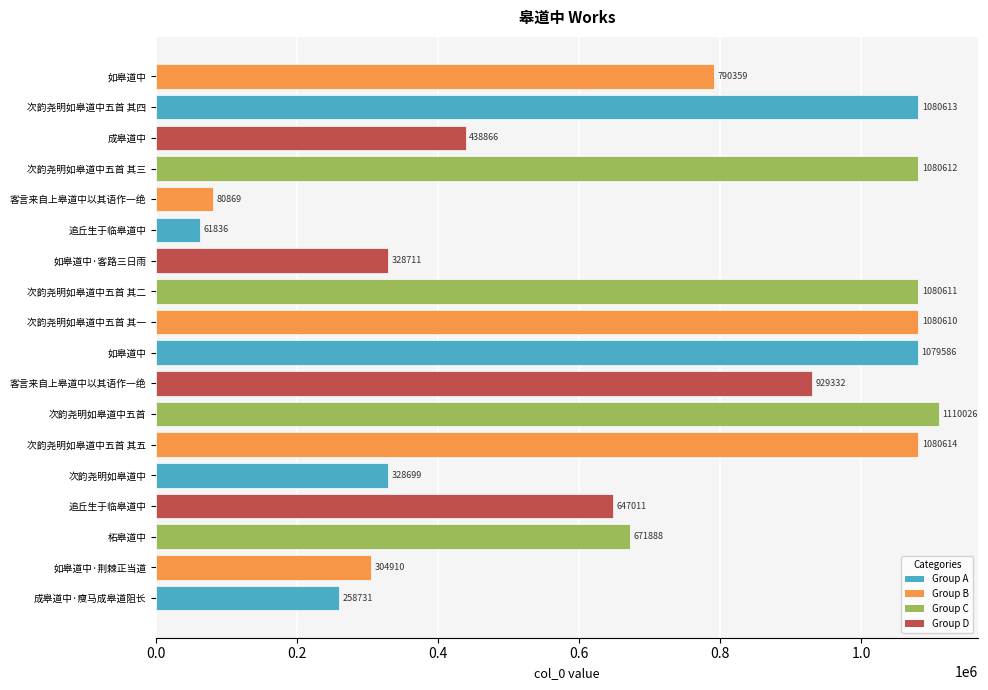

What is the maximum value shown in the chart?

1110026